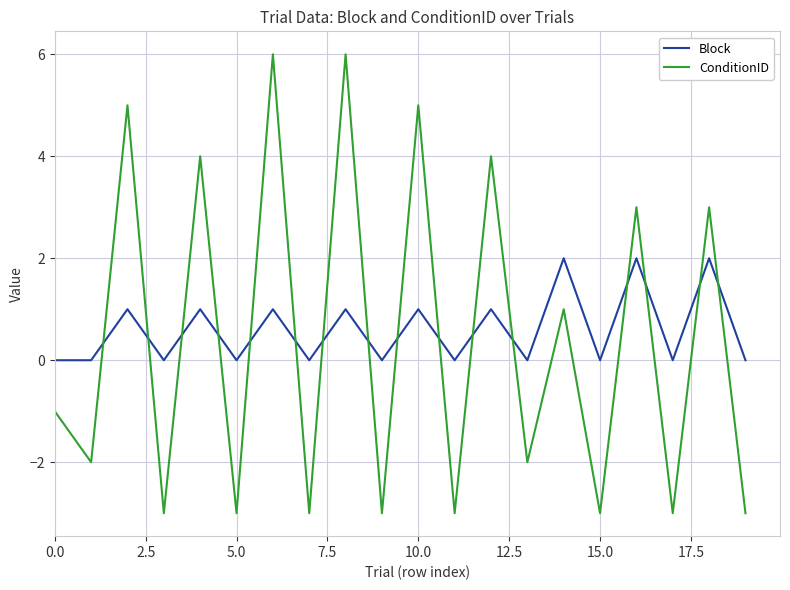

True or false: ConditionID and Block cross at least once.

True